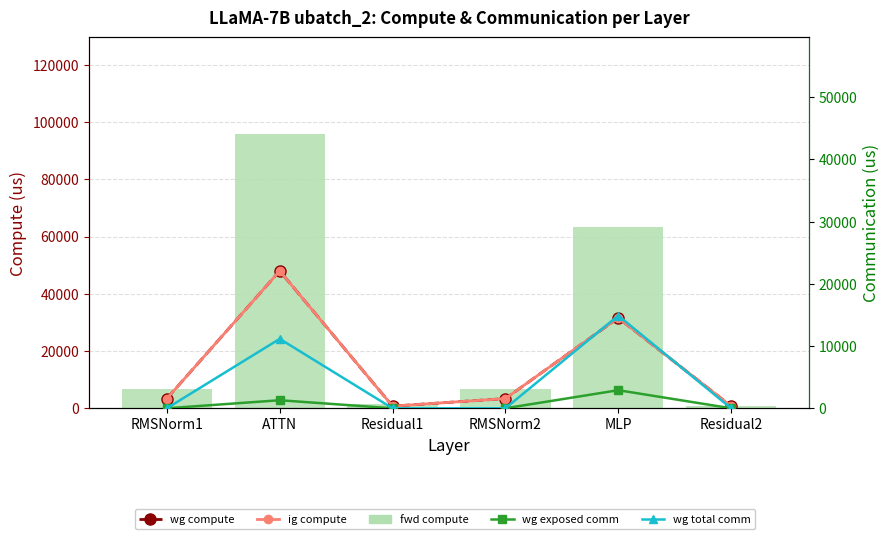

What is the minimum value for fwd compute?

747.6